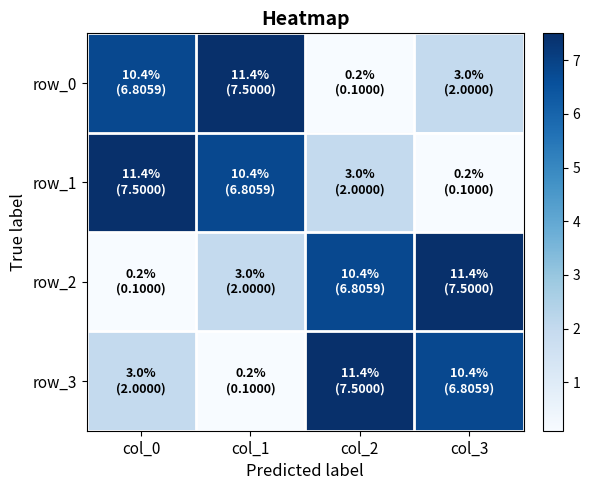

Reading right to left, list all the values displayed in this chart.

row_0: 2.0	0.1	7.5	6.8
row_1: 0.1	2.0	6.8	7.5
row_2: 7.5	6.8	2.0	0.1
row_3: 6.8	7.5	0.1	2.0